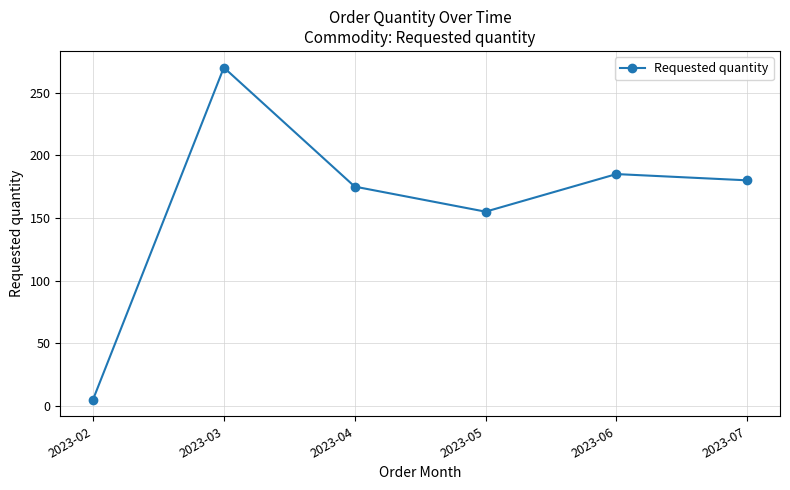

What is the minimum value shown in the chart?

5